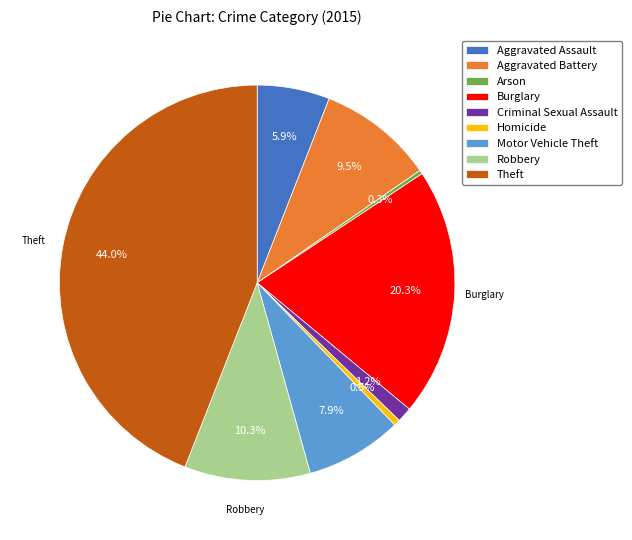

Does any single category account for the majority?

No